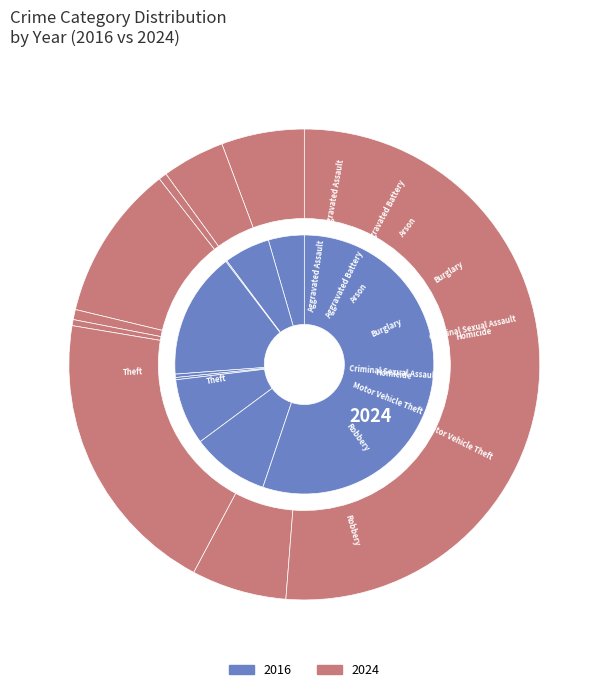

What is the largest slice in the pie chart?

Theft